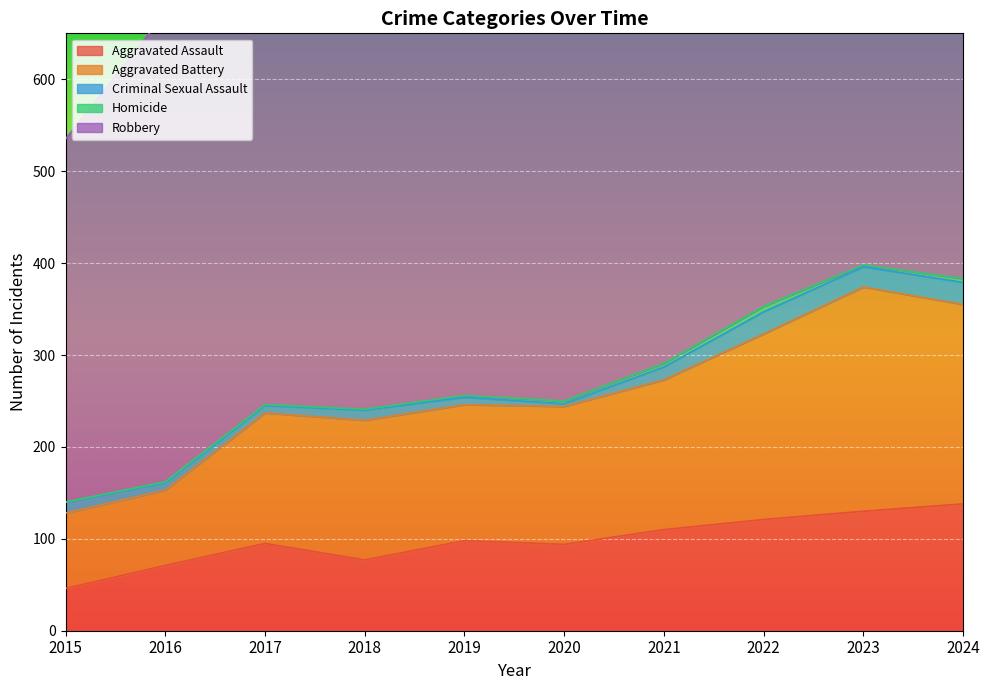

List the series in order of their peak value, highest first.

Robbery, Aggravated Battery, Aggravated Assault, Criminal Sexual Assault, Homicide